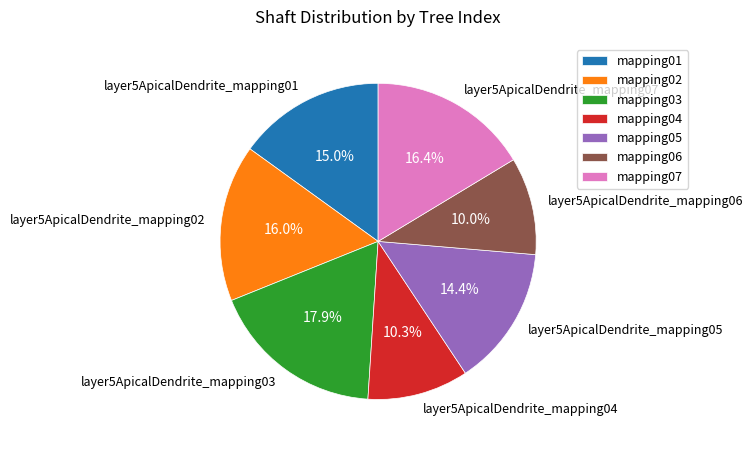

Which has a higher value, layer5ApicalDendrite_mapping03 or layer5ApicalDendrite_mapping05?

layer5ApicalDendrite_mapping03